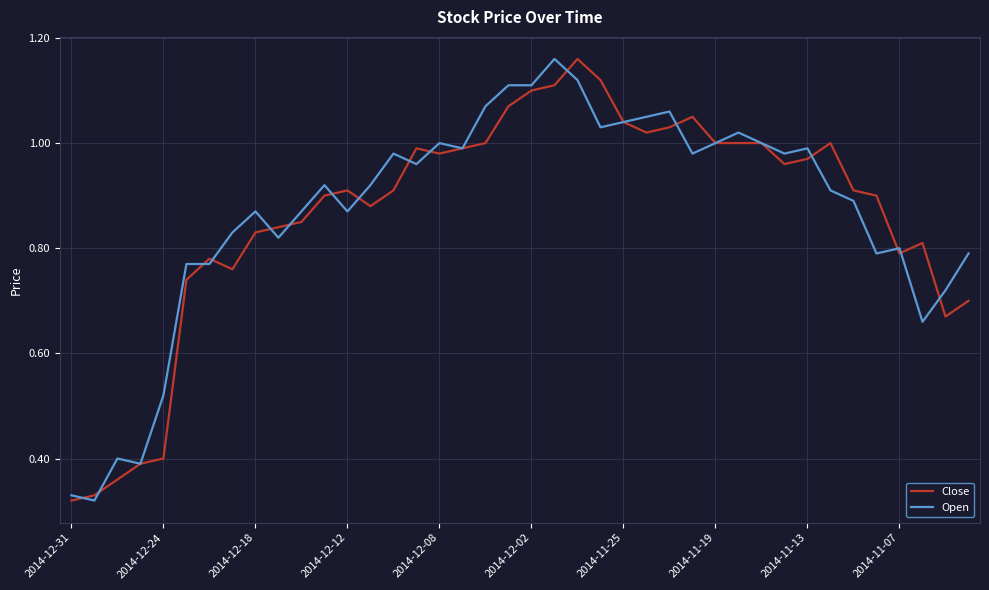

How many lines are shown in the chart?

2